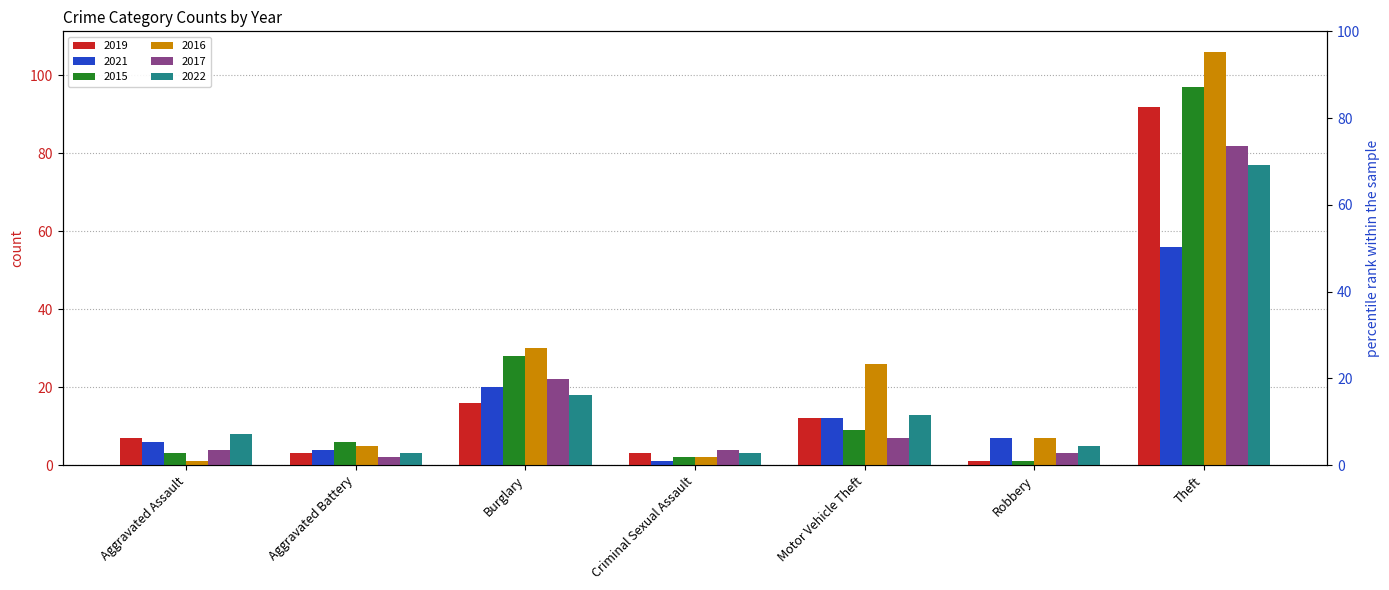

What is the total value across all series at Burglary?

134